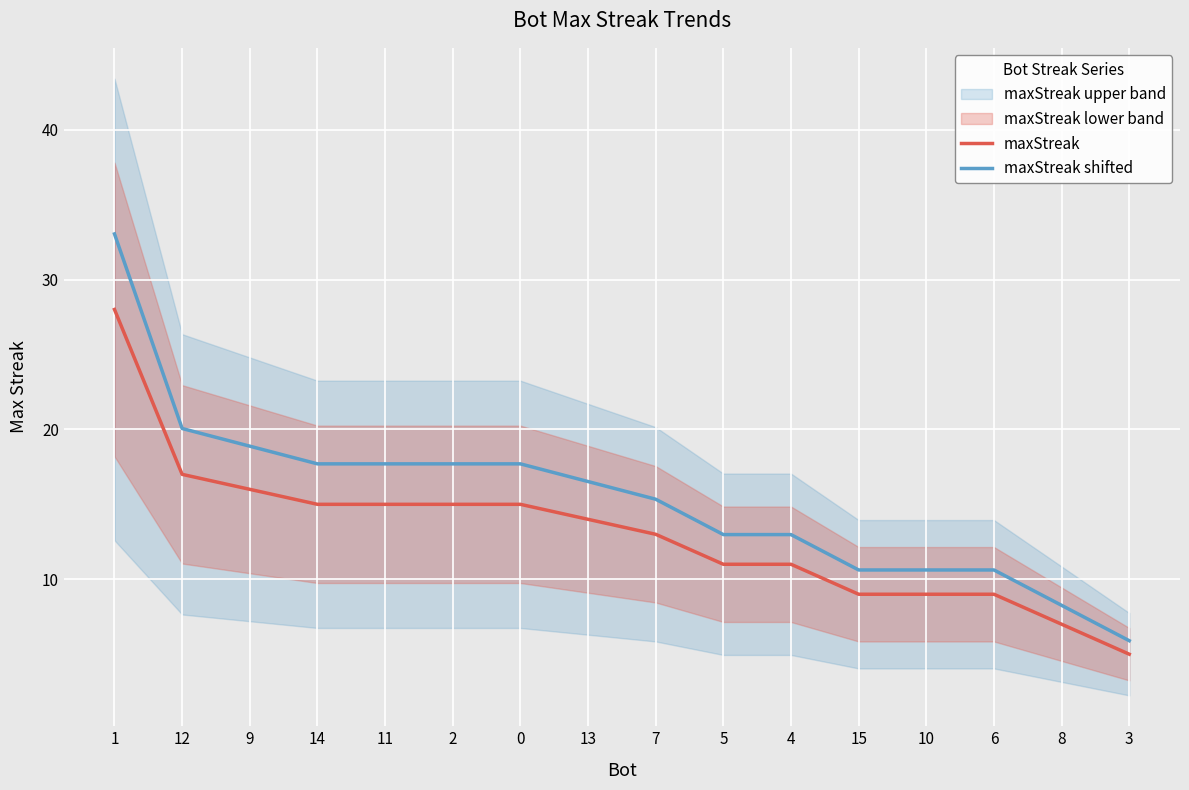

The maxStreak series shows 17.0 at 12. True or false?

True